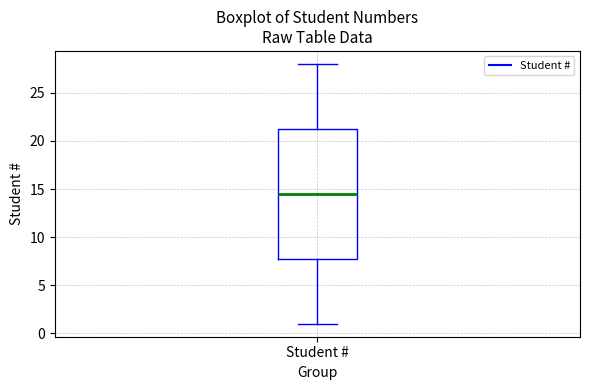

Transcribe this box plot: give where the median line is, the range the box spans, and where the two whiskers end, as read against the y-axis. The values are not printed on the chart, so give them approximately, as read against the axis.

median 14.5, box 8.0 to 21.5, whiskers 1.0 to 28.0